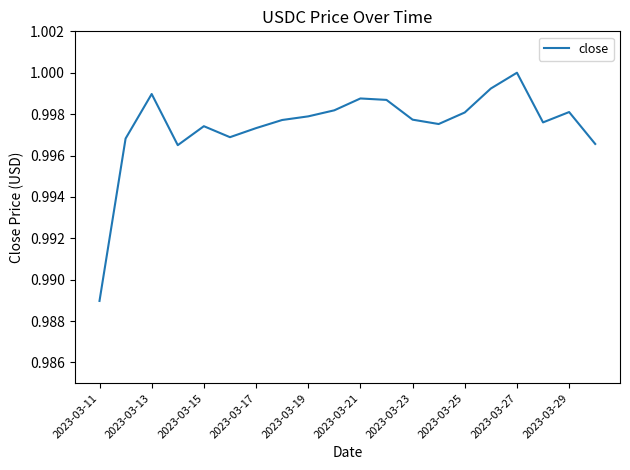

How many lines are shown in the chart?

1